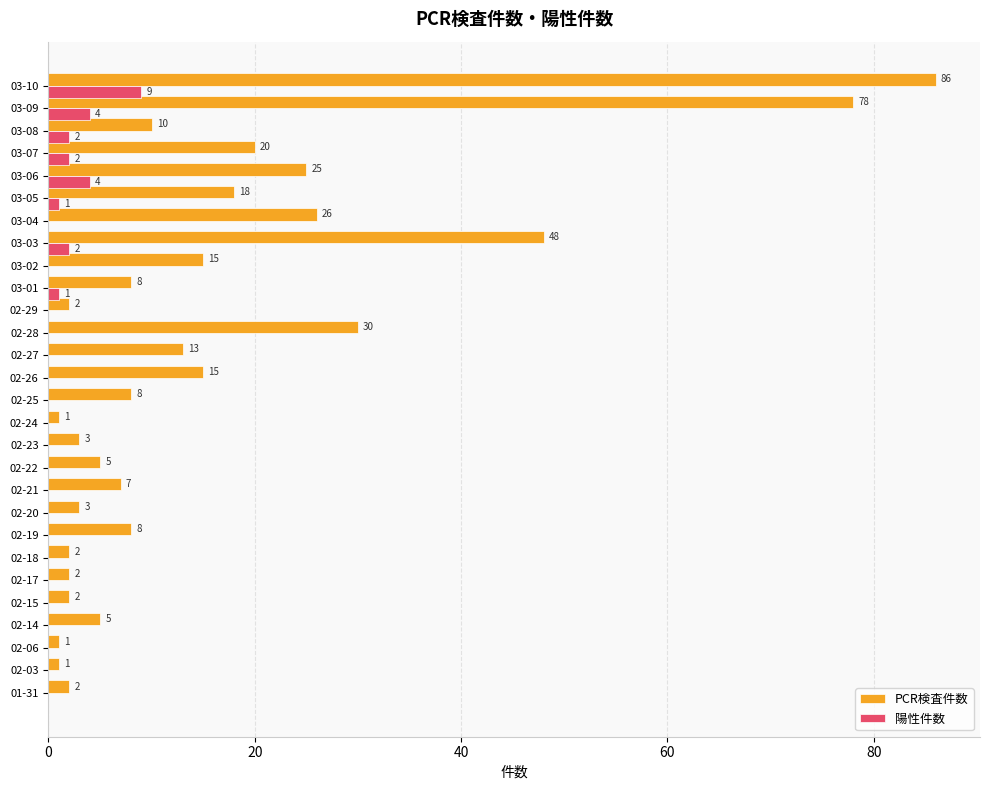

True or false: PCR検査件数 has a value of 30 at 02-28.

True